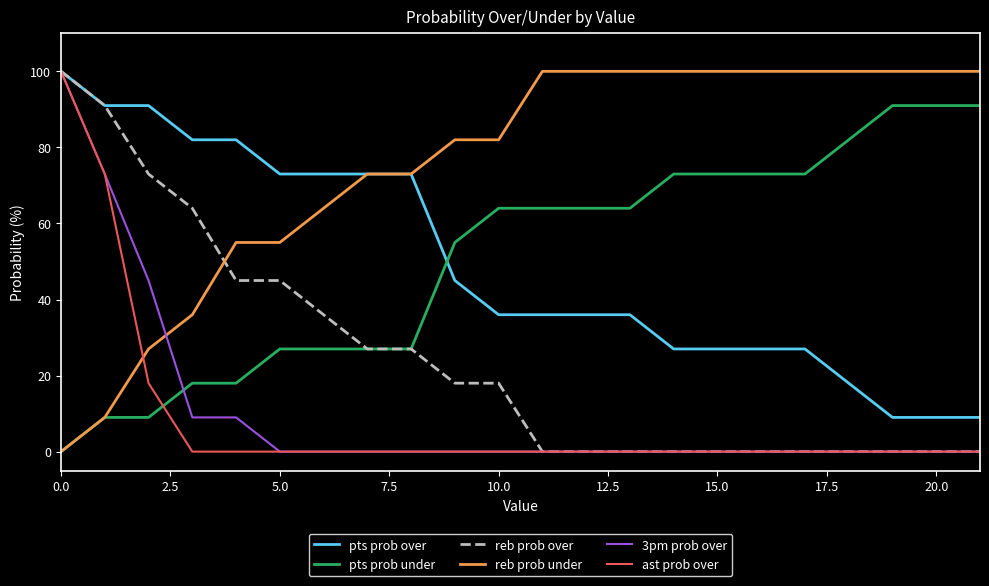

How many times do 3pm prob over and reb prob under cross each other?

1